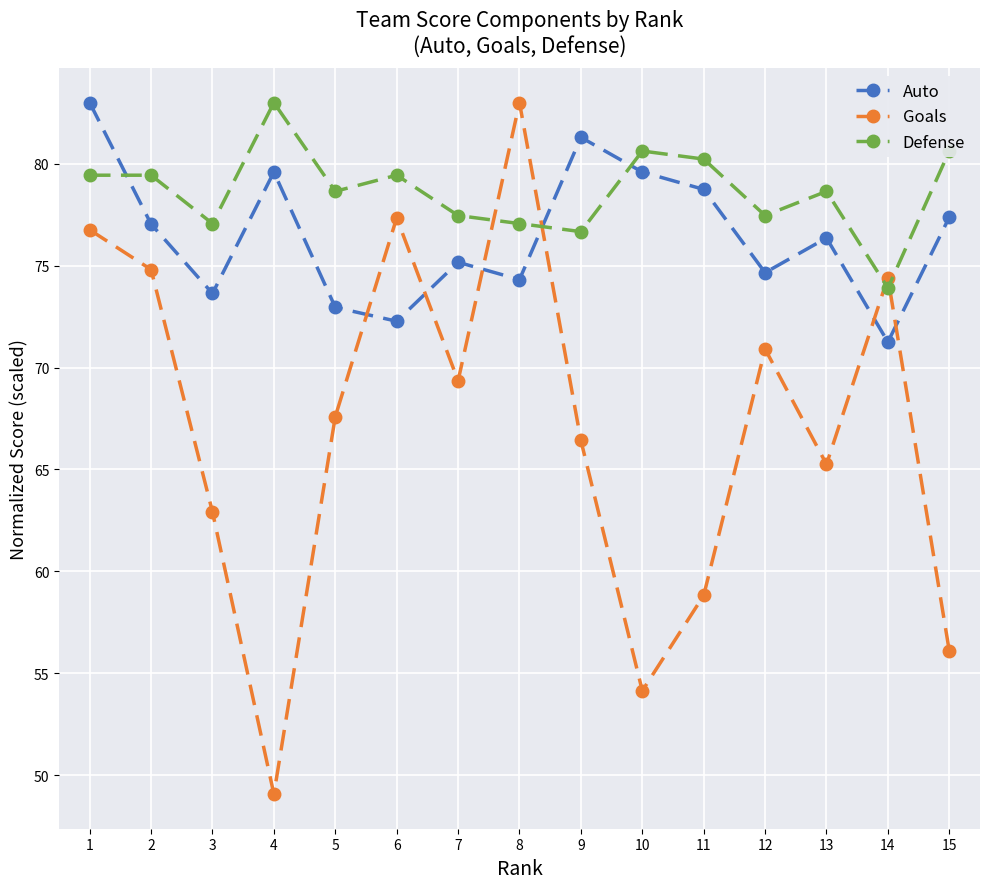

Which series ends up on top after the final intersection of Defense and Goals?

Defense